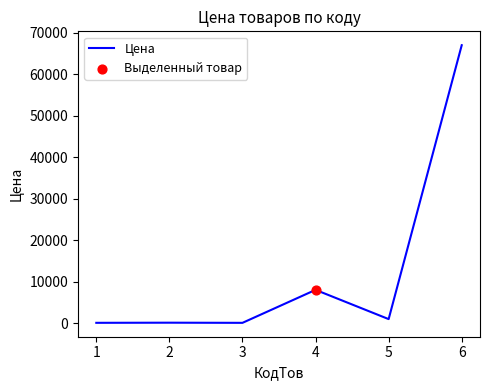

Approximately how many times larger is the value at 5 compared to 3?

20.1